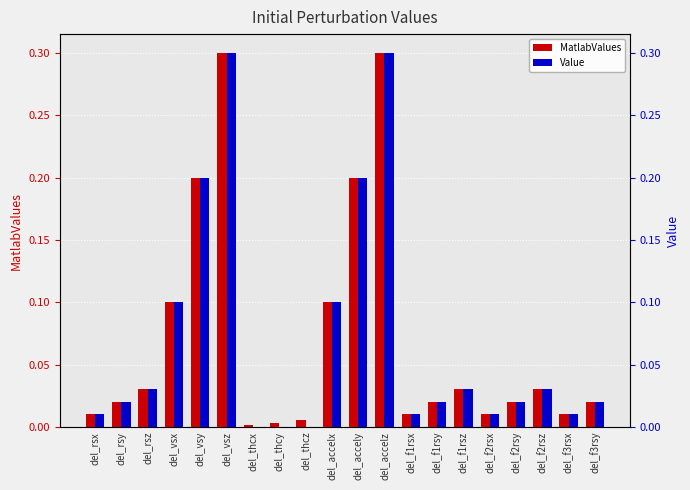

Which series has the largest range (max minus min)?

Value